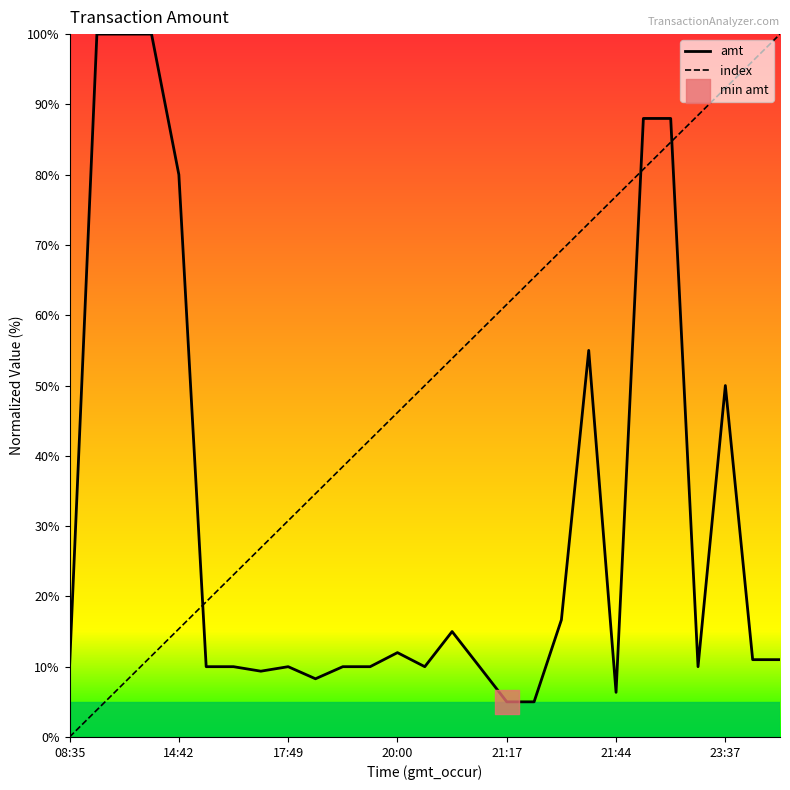

What is the greatest value displayed?

100.0